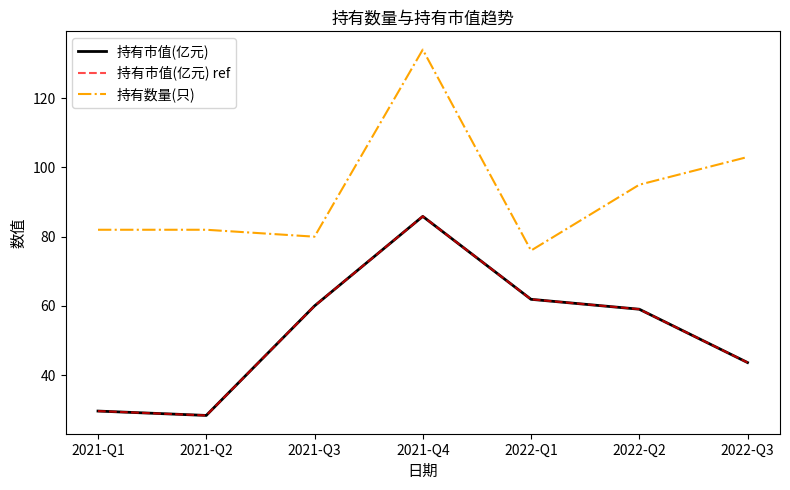

What is the difference between the maximum and second lowest values in the 持有市值(亿元) ref series?

56.2